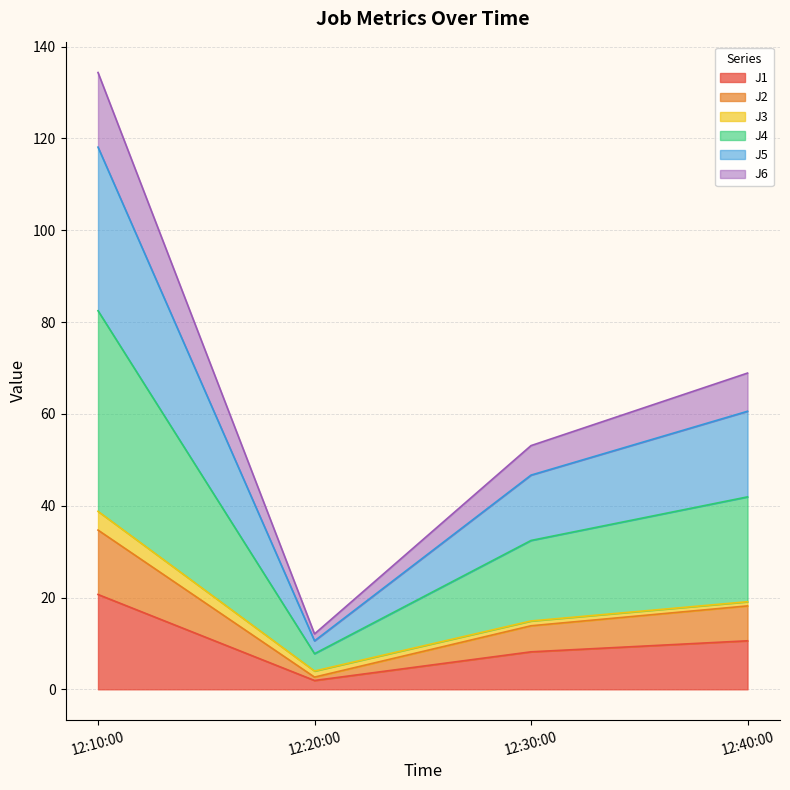

At which category is the sum across all series the highest?

12:10:00